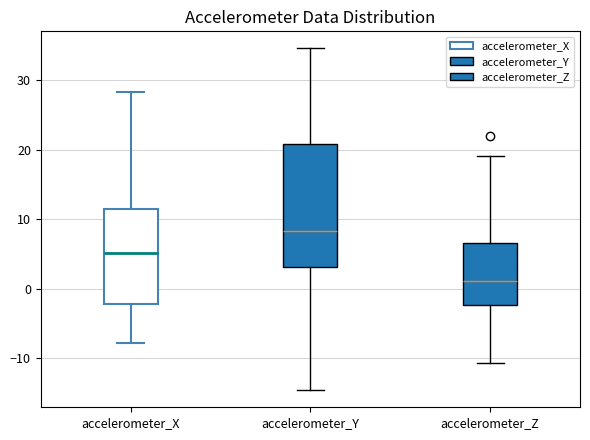

Where does the lower whisker of the box for accelerometer_X end on the y-axis? The values are not printed on the chart, so give them approximately, as read against the axis.

-8